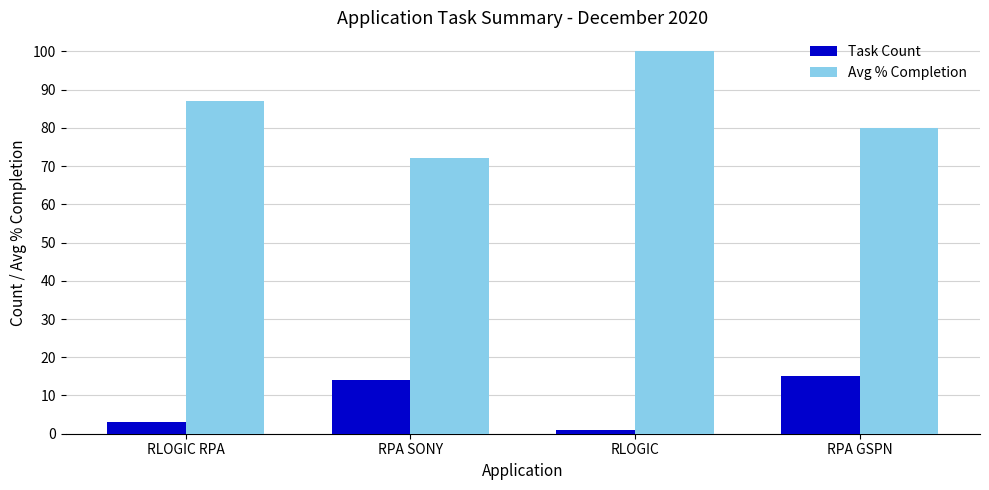

Count the number of categories in the chart.

4